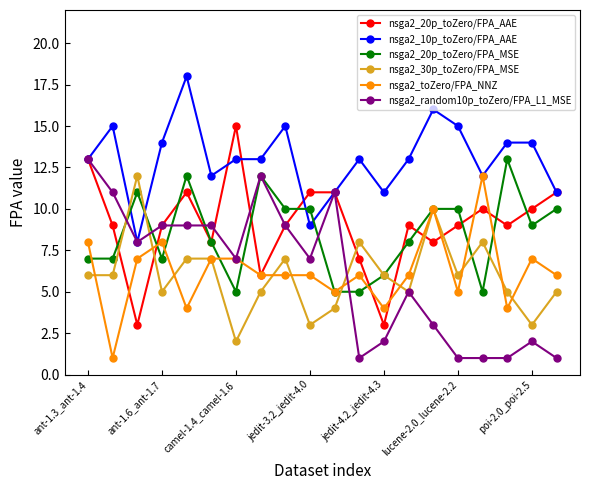

Which series has the largest total across all categories?

nsga2_10p_toZero/FPA_AAE